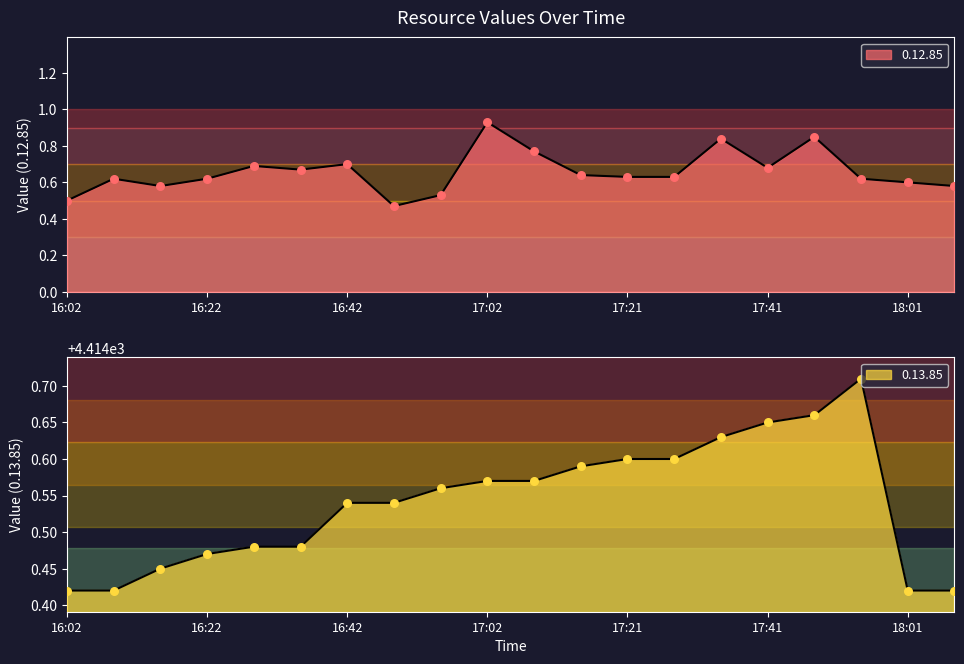

What are all the series names shown in the legend?

0.12.85, 0.13.85